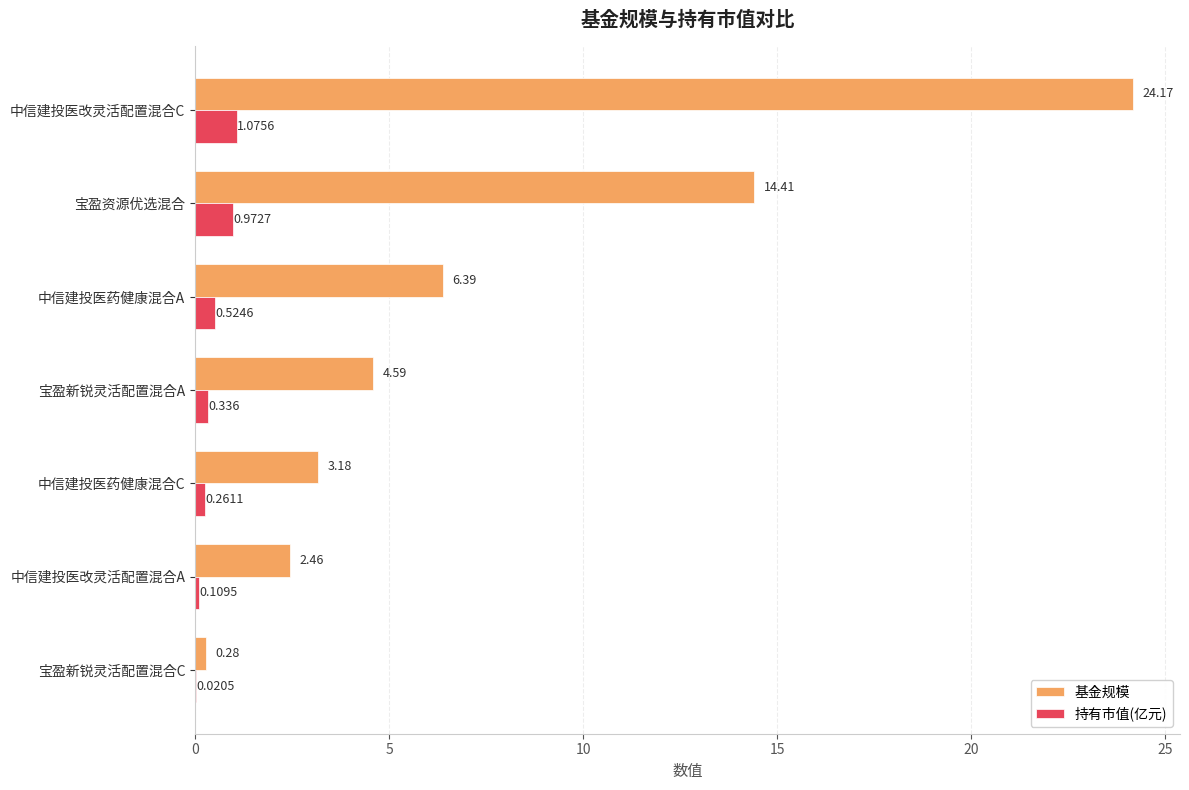

What are all the series names shown in the legend?

基金规模, 持有市值(亿元)